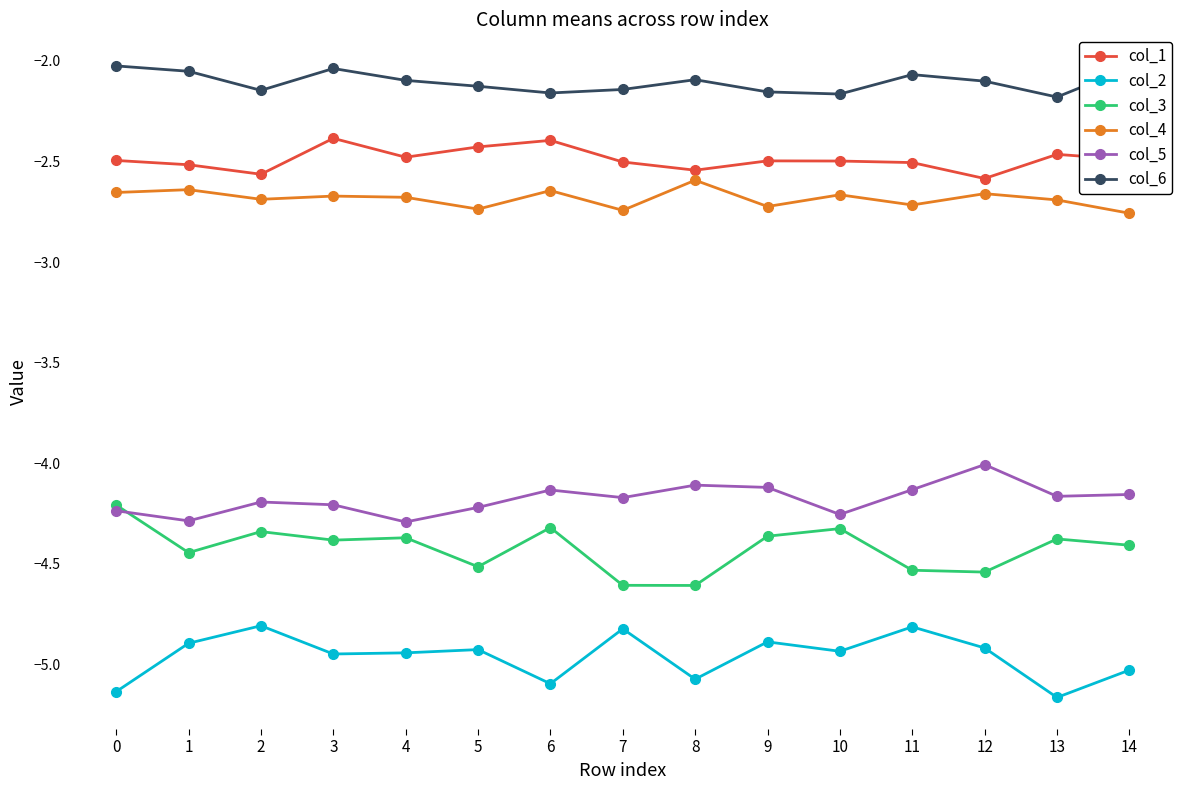

Where is the first local maximum for col_2?

2